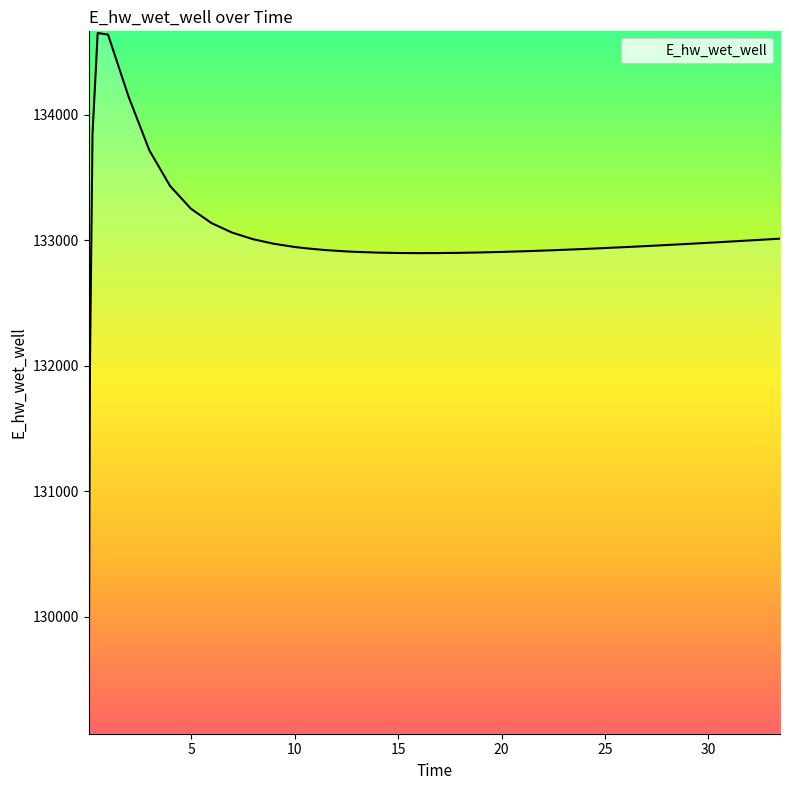

What is the greatest value displayed?

134652.2